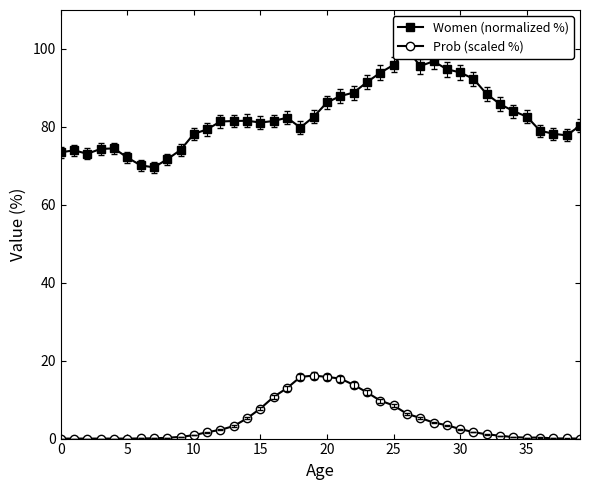

What are all the series names shown in the legend?

Women (normalized %), Prob (scaled %)